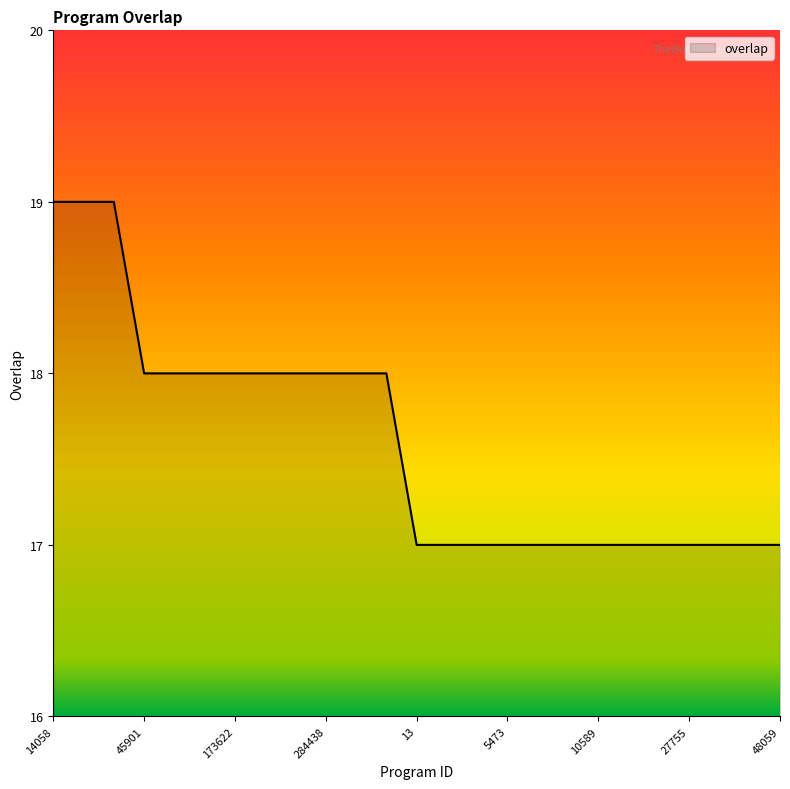

What is the maximum value shown in the chart?

19